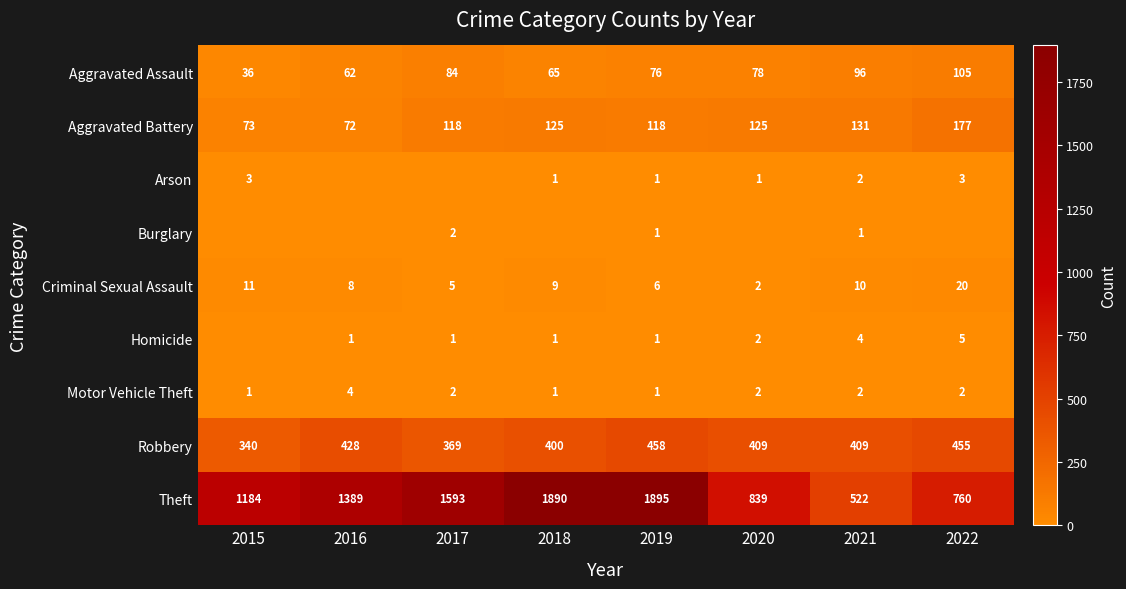

What is the total value across all series at 2021?

1177